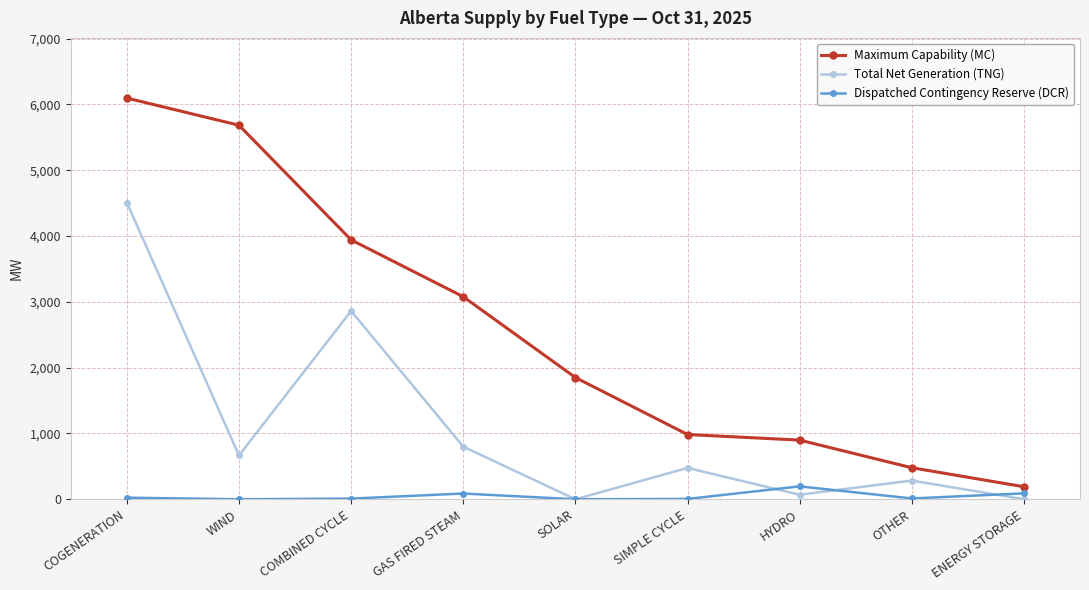

Where is the first local minimum for Total Net Generation (TNG)?

WIND